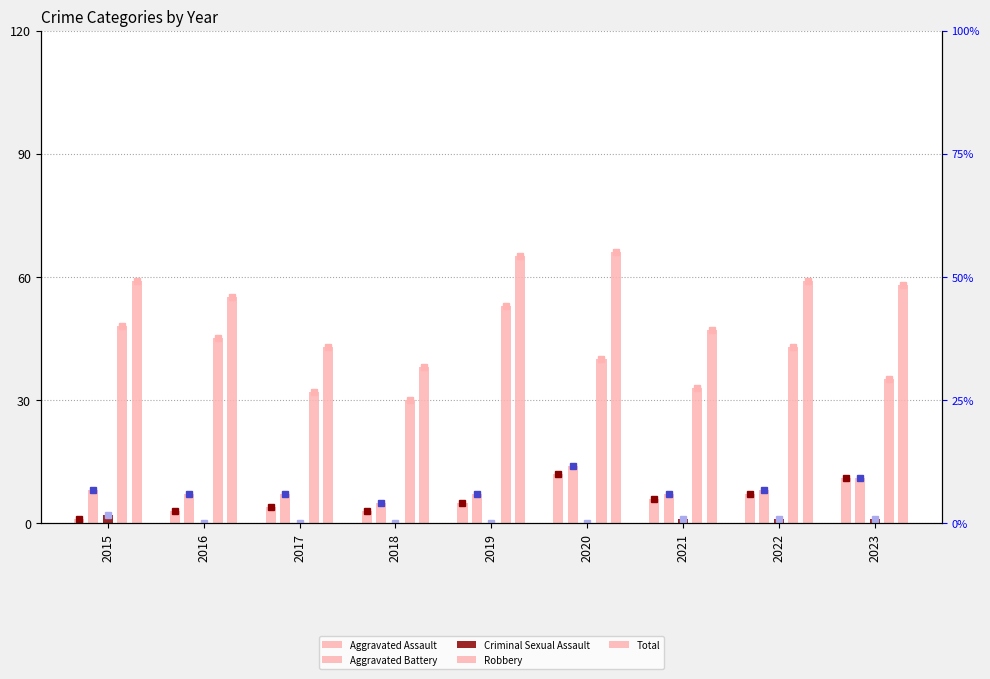

At which label is Robbery closest to 41?

2020